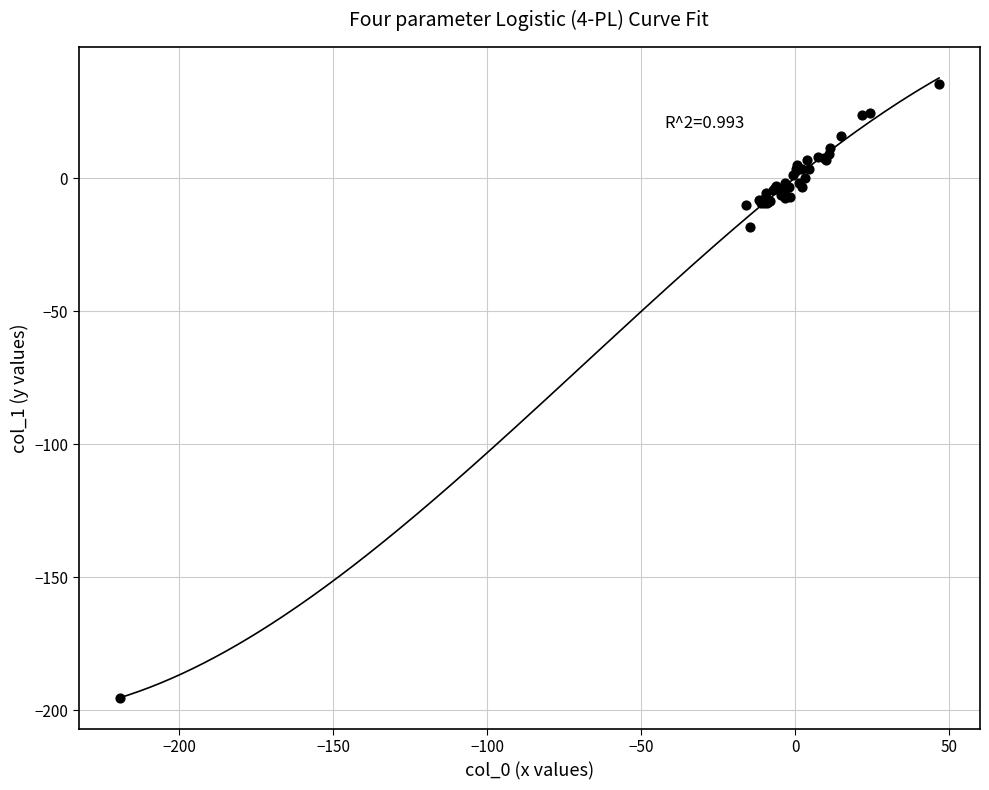

What Y value in the scatter plot is closest to -79?

-18.3